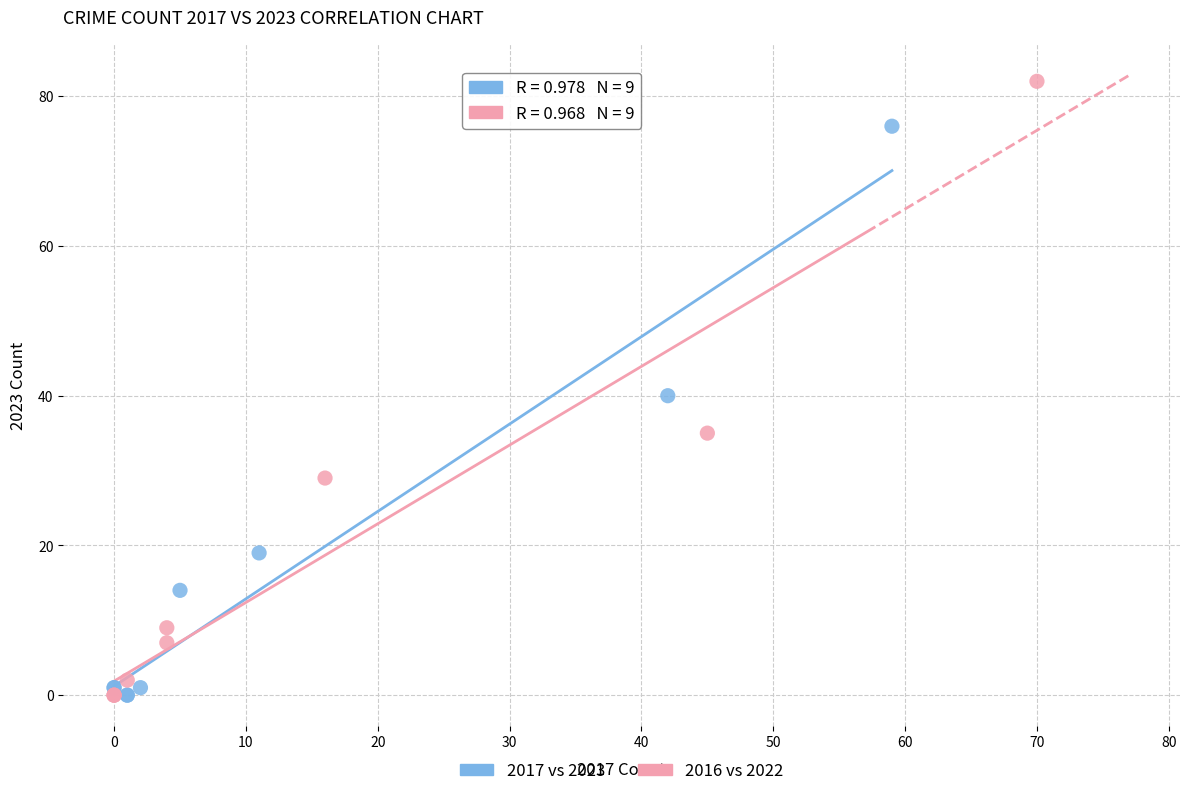

Which series has the widest spread of Y values?

2016 vs 2022